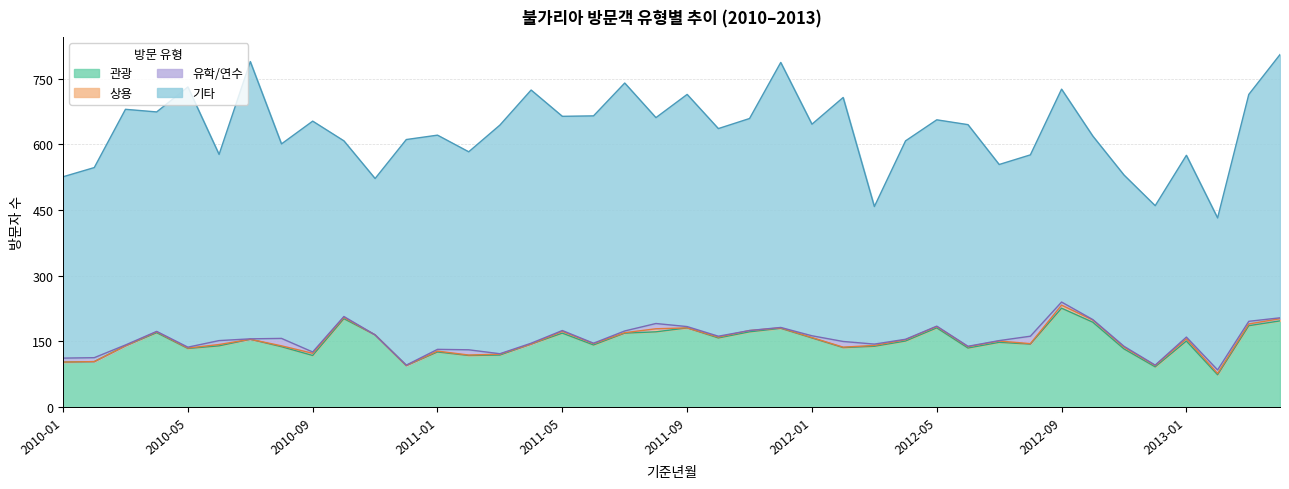

True or false: 기타 and 상용 cross at least once.

False